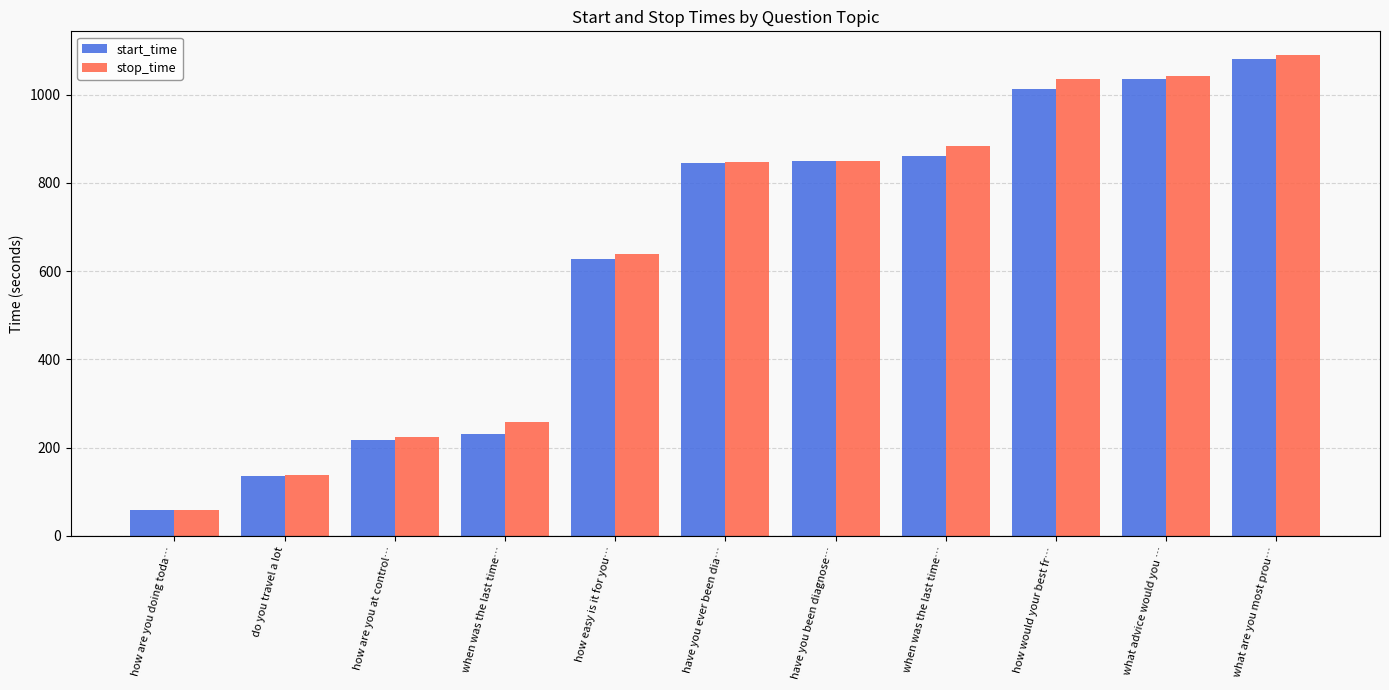

What is the label of the 9th bar from the left?

how would your best fr…